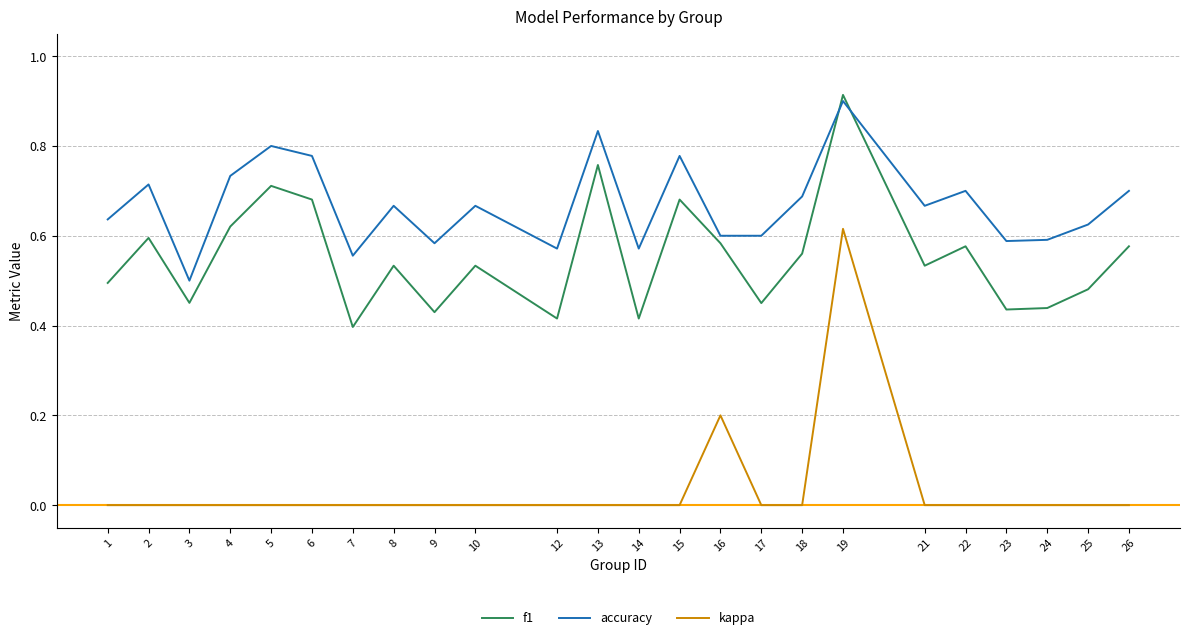

At which category does the chart reach its peak across all series?

19